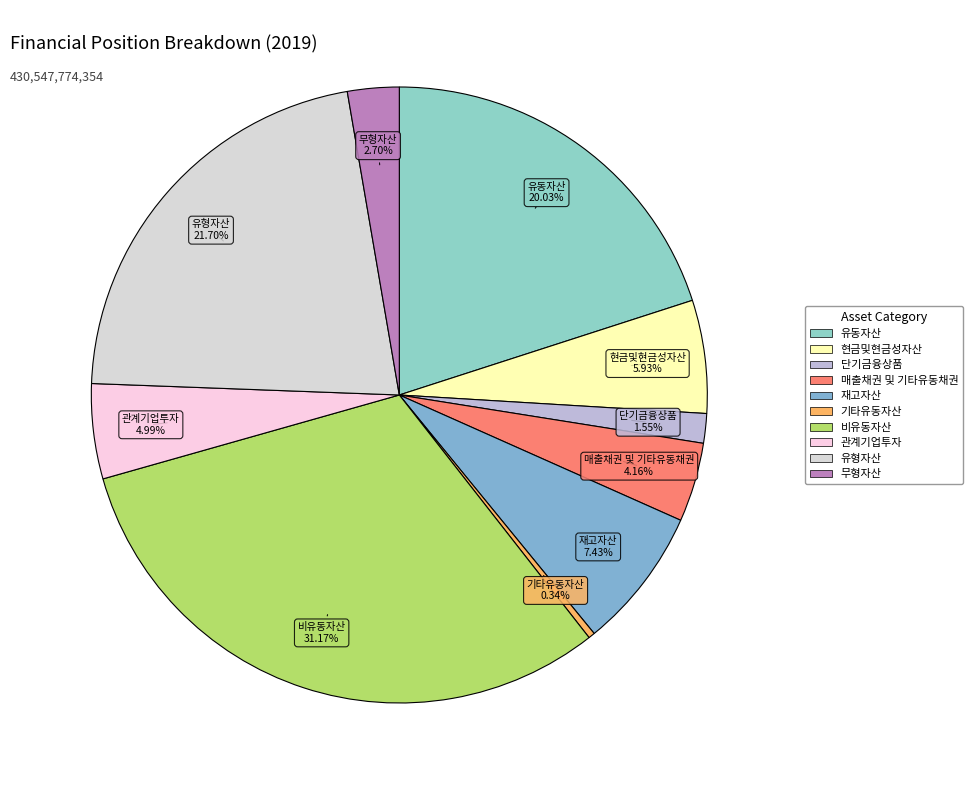

Which has a higher value, 현금및현금성자산 or 관계기업투자?

현금및현금성자산